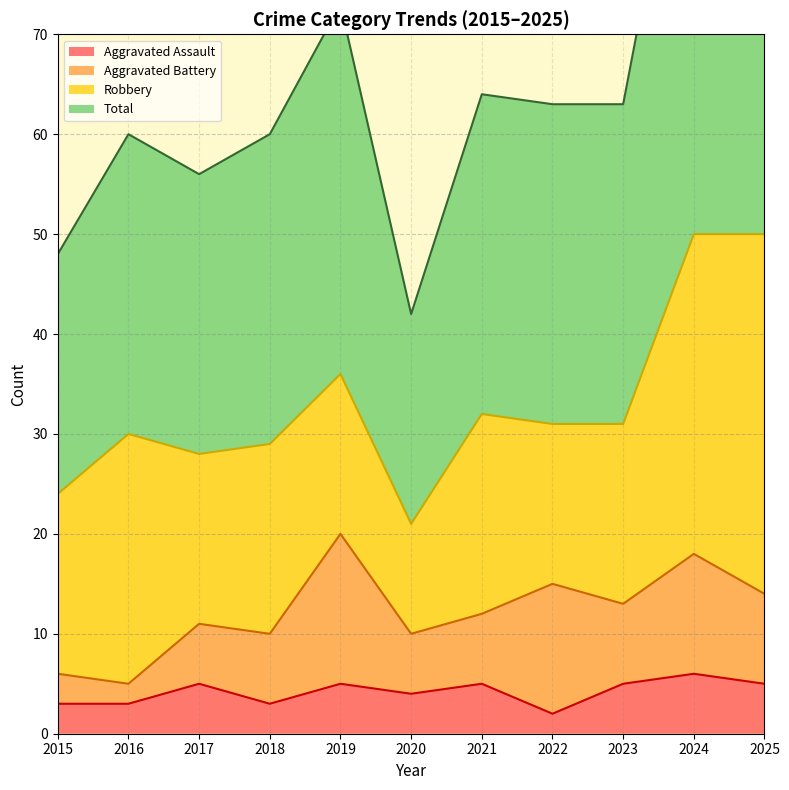

The Aggravated Assault series shows 9 at 2023. True or false?

False